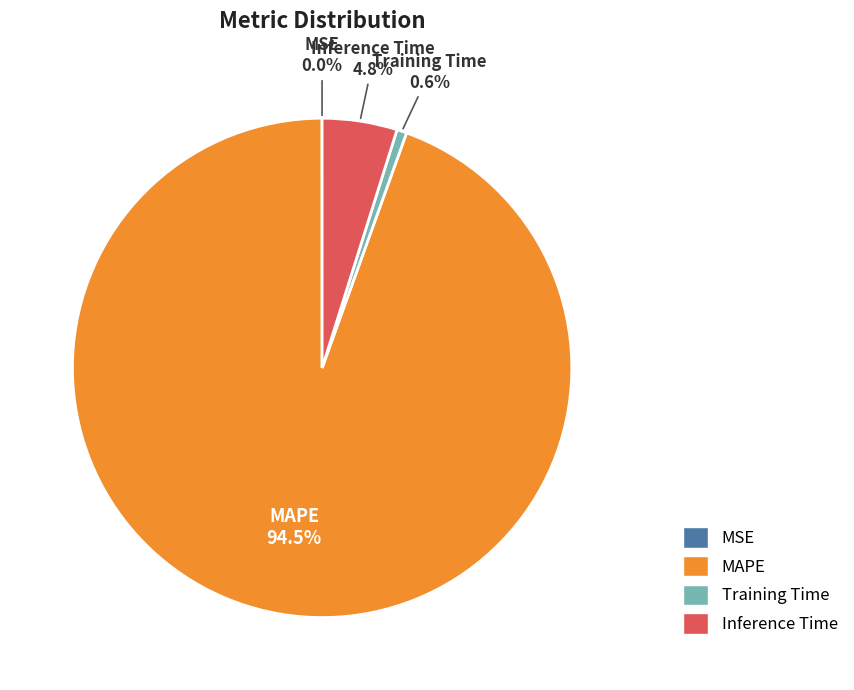

Do Inference Time and MAPE together represent more than half of the pie?

Yes